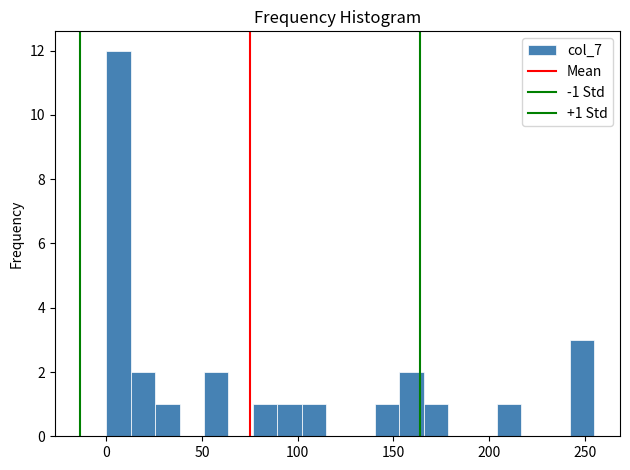

Read against the x-axis, roughly where is the centre of the tallest bar?

5